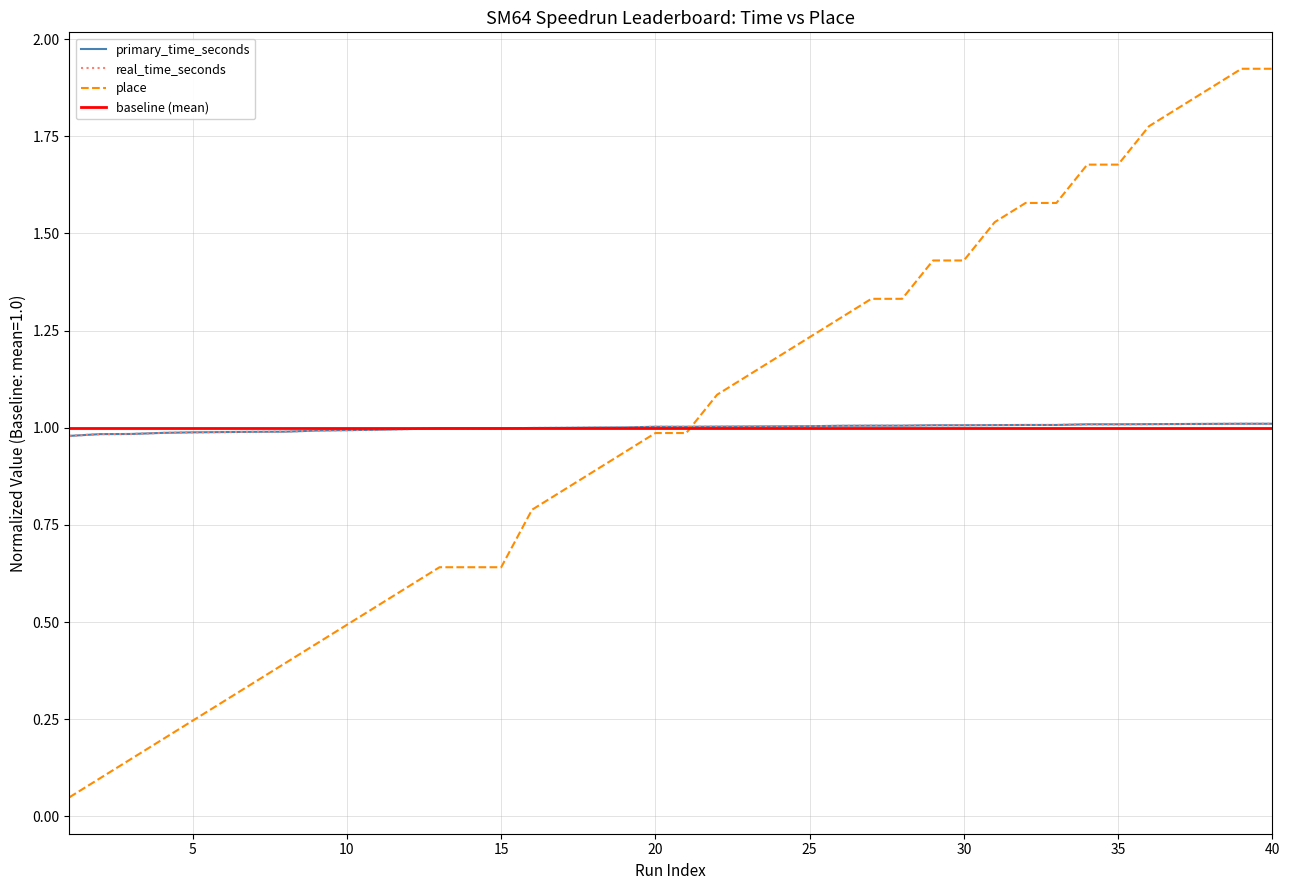

List the labels in order of primary_time_seconds value, smallest first.

1, 2, 3, 4, 5, 6, 7, 8, 9, 10, 11, 12, 13, 14, 15, 16, 17, 18, 19, 20, 21, 22, 23, 24, 25, 26, 27, 28, 29, 30, 31, 32, 33, 34, 35, 36, 37, 38, 39, 40